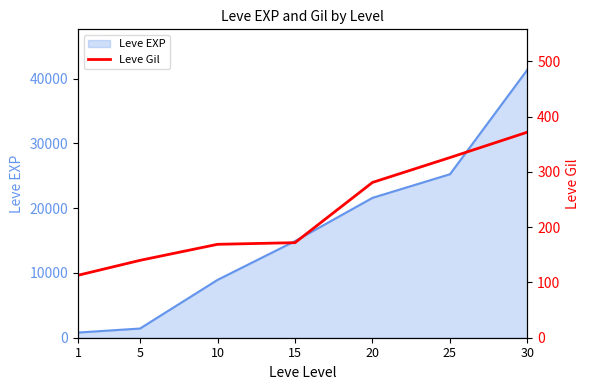

True or false: there are more than 0 points higher than both neighbors.

False